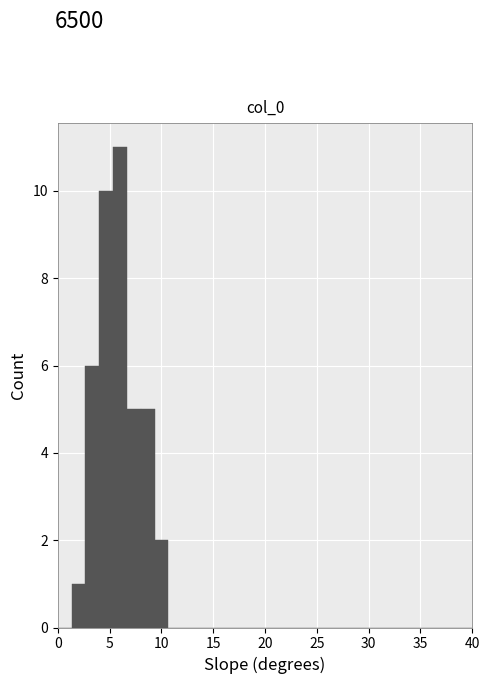

Read against the x-axis, roughly where is the centre of the tallest bar?

6.0